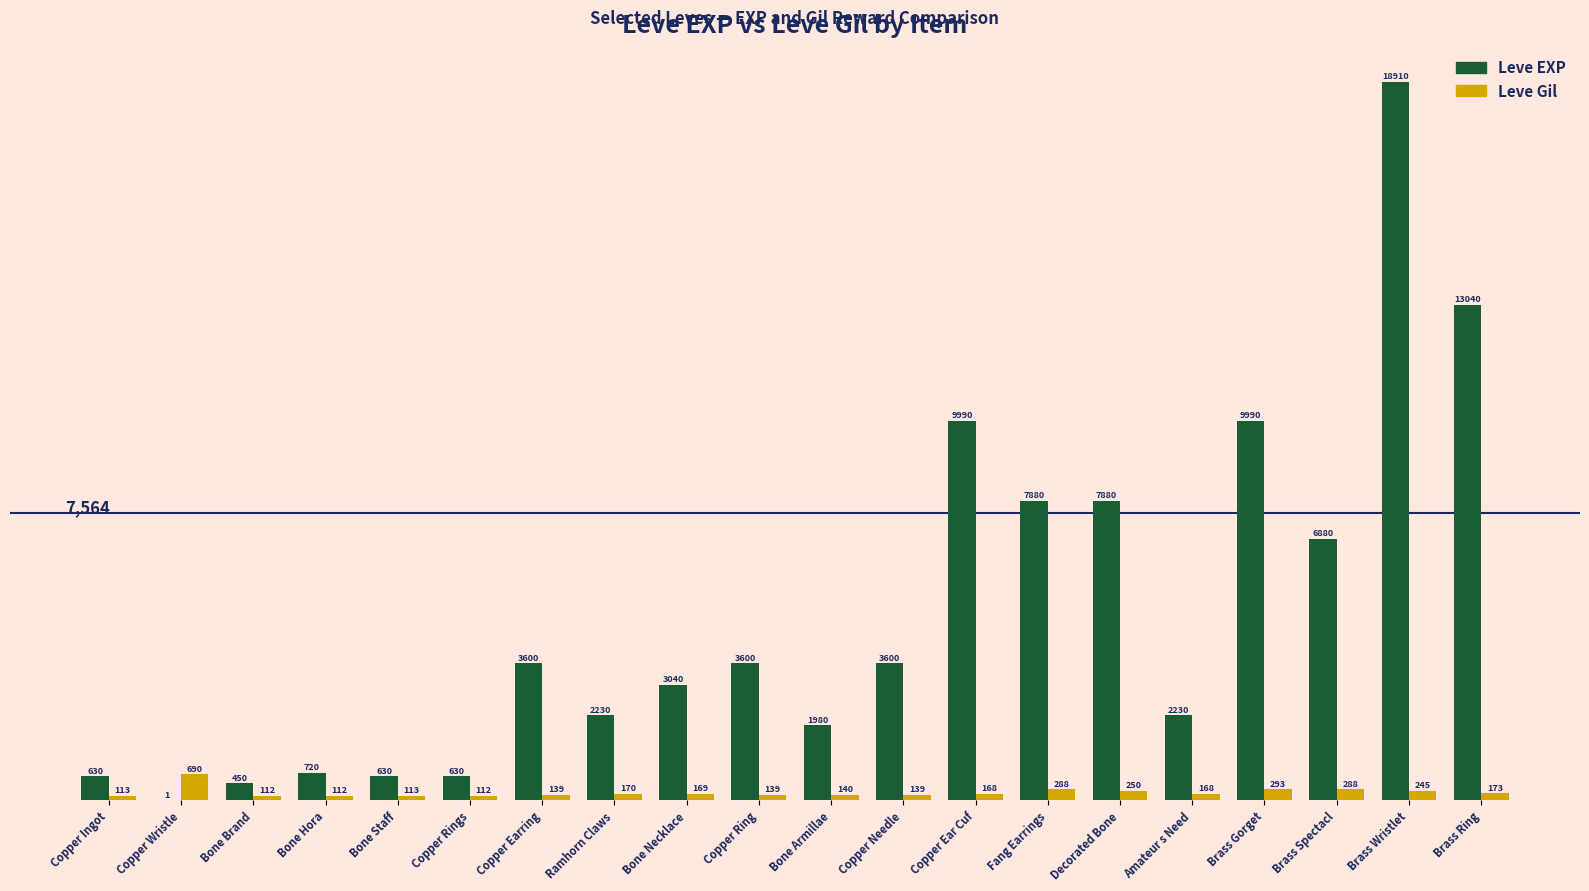

Reading left to right, list all the values displayed in this chart.

Leve EXP: Copper Ingot=630	Copper Wristle=1	Bone Brand=450	Bone Hora=720	Bone Staff=630	Copper Rings=630	Copper Earring=3600	Ramhorn Claws=2230	Bone Necklace=3040	Copper Ring=3600	Bone Armillae=1980	Copper Needle=3600	Copper Ear Cuf=9990	Fang Earrings=7880	Decorated Bone=7880	Amateur s Need=2230	Brass Gorget=9990	Brass Spectacl=6880	Brass Wristlet=18910	Brass Ring=13040
Leve Gil: Copper Ingot=113	Copper Wristle=690	Bone Brand=112	Bone Hora=112	Bone Staff=113	Copper Rings=112	Copper Earring=139	Ramhorn Claws=170	Bone Necklace=169	Copper Ring=139	Bone Armillae=140	Copper Needle=139	Copper Ear Cuf=168	Fang Earrings=288	Decorated Bone=250	Amateur s Need=168	Brass Gorget=293	Brass Spectacl=288	Brass Wristlet=245	Brass Ring=173